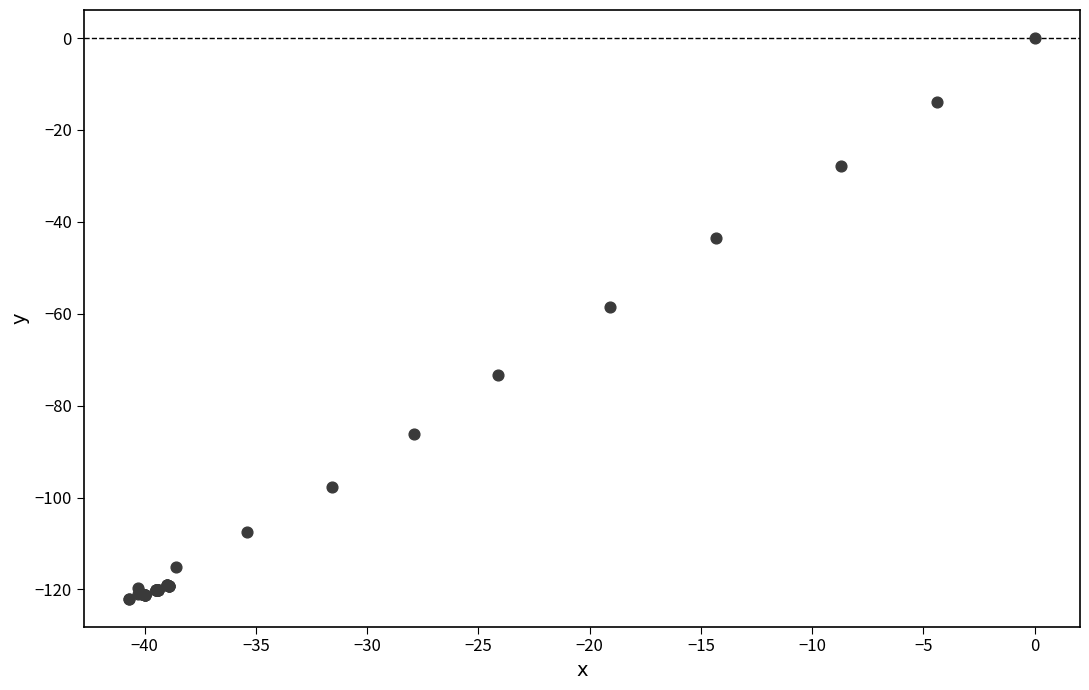

What Y value in the scatter plot is closest to -61?

-58.5